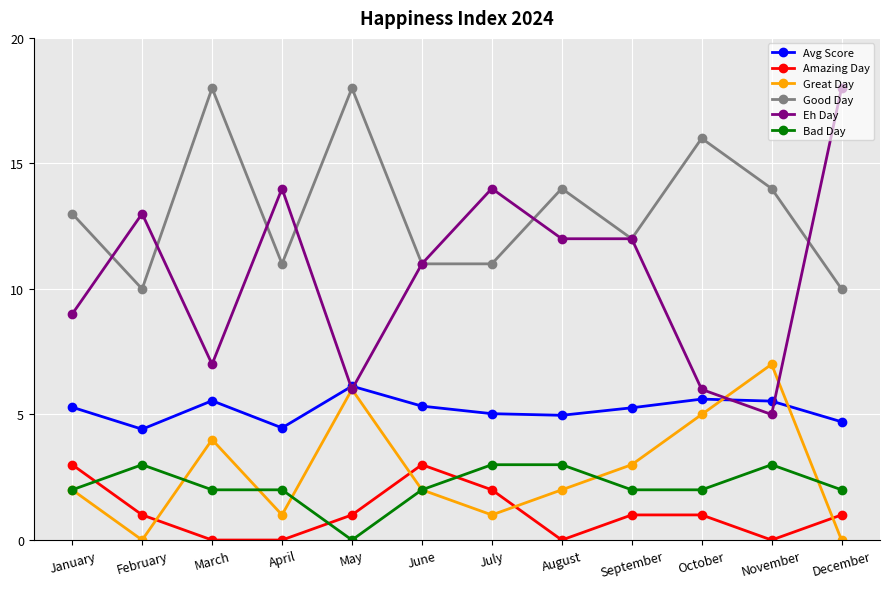

What is the minimum value for Eh Day?

5.0